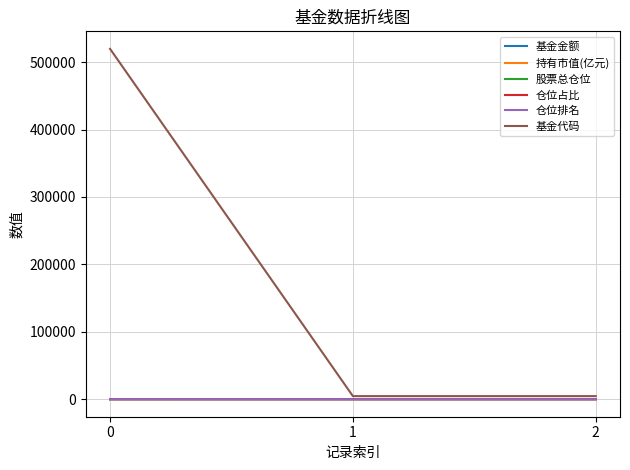

What is the maximum value for 仓位占比?

5.8